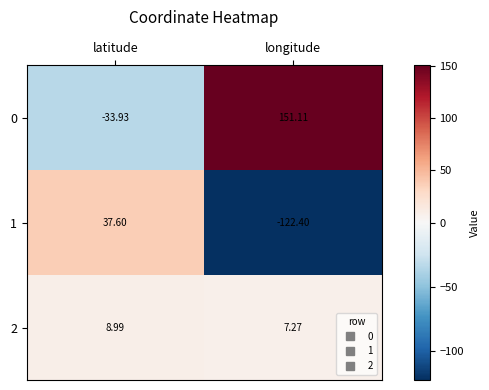

Which label corresponds to the smallest value in the chart?

longitude